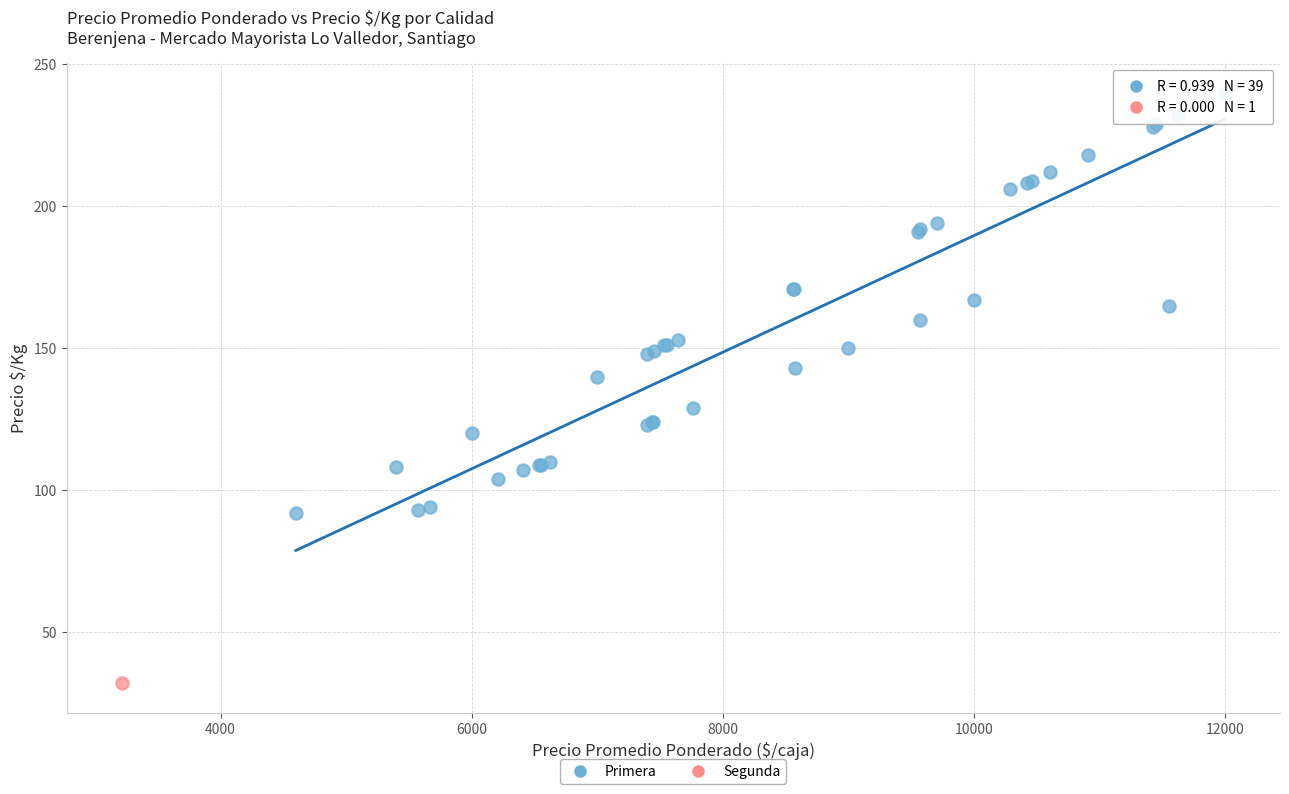

What are all the series names shown in the legend?

Primera, Segunda